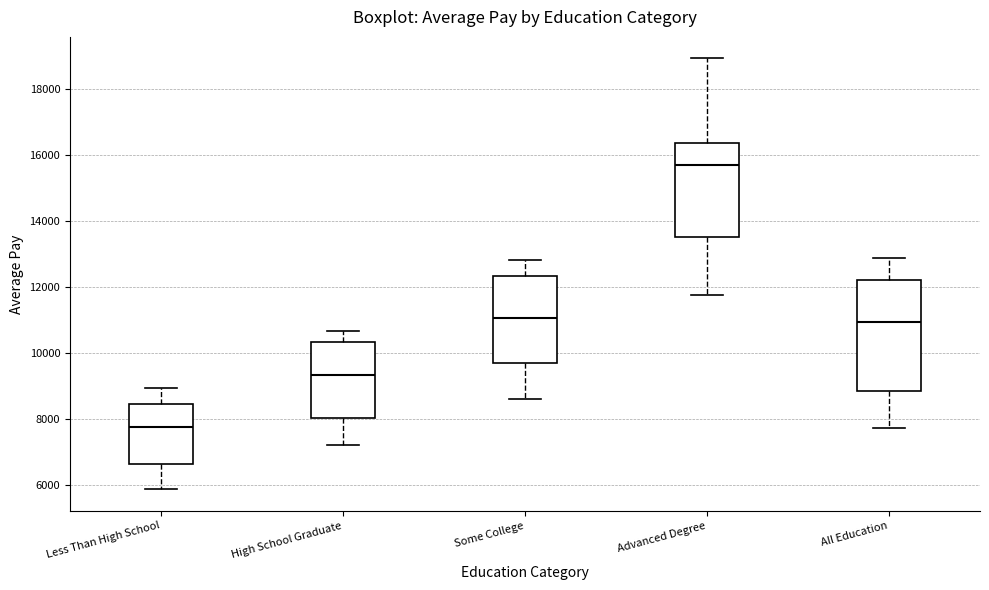

Where does the median line of the box for High School Graduate sit on the y-axis? The values are not printed on the chart, so give them approximately, as read against the axis.

9400